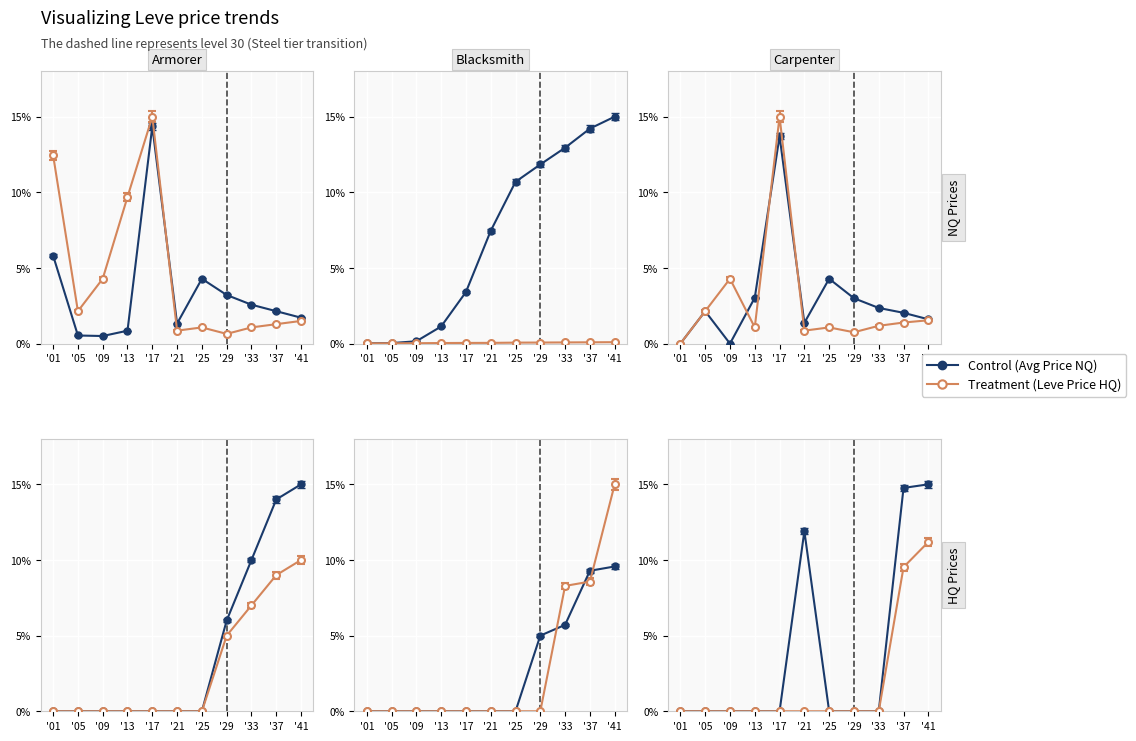

What is the sum of all currentAveragePrice values?

37.3